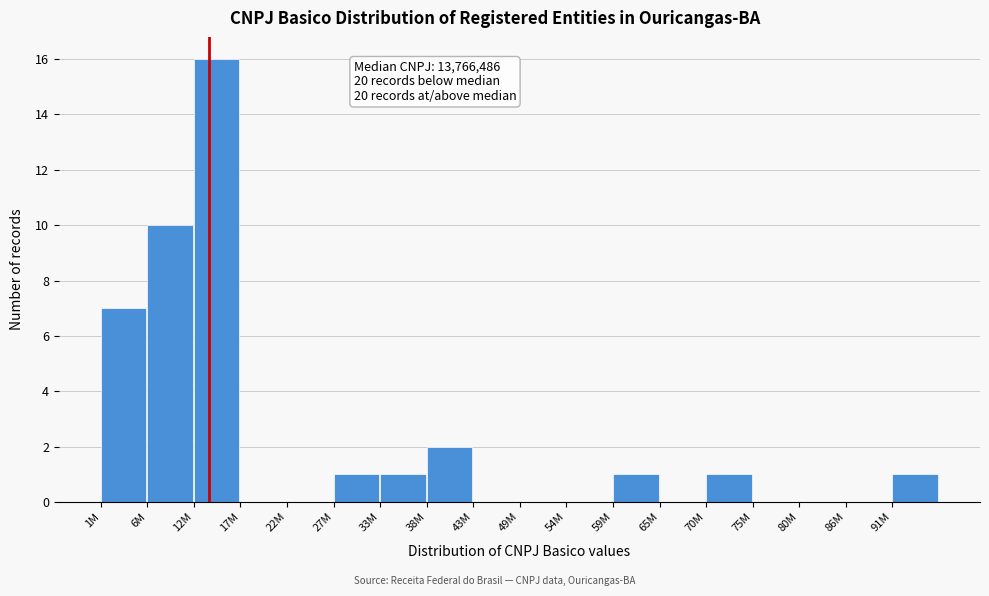

Reading left to right, list all the values displayed in this chart.

1M=7	6M=10	12M=16	17M=0	22M=0	27M=1	33M=1	38M=2	43M=0	49M=0	54M=0	59M=1	65M=0	70M=1	75M=0	80M=0	86M=0	91M=1